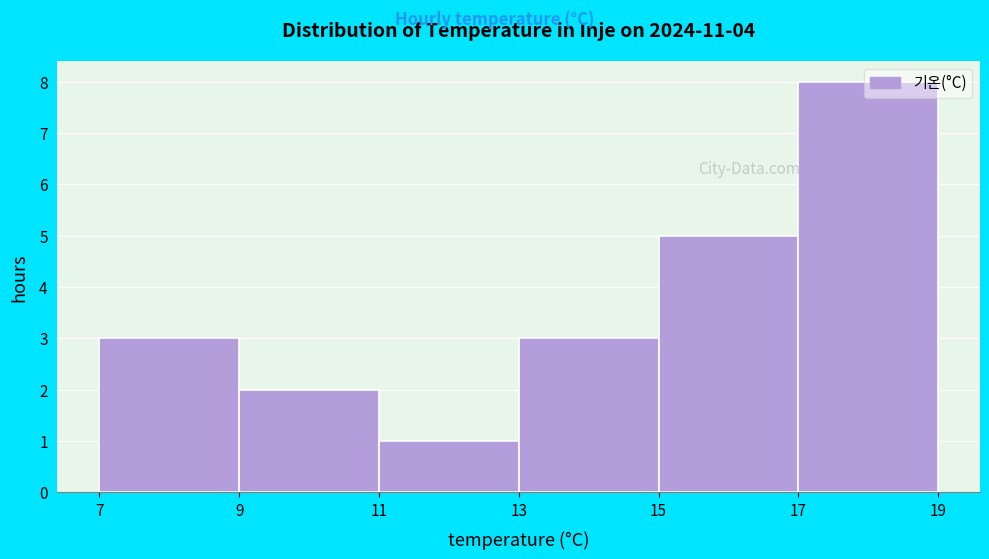

Reading left to right, transcribe this chart: for each bar, give the range it covers on the x-axis and its height. The values are not printed on the chart, so give them approximately, as read against the axis.

7 to 9: 3
9 to 11: 2
11 to 13: 1
13 to 15: 3
15 to 17: 5
17 to 19: 8